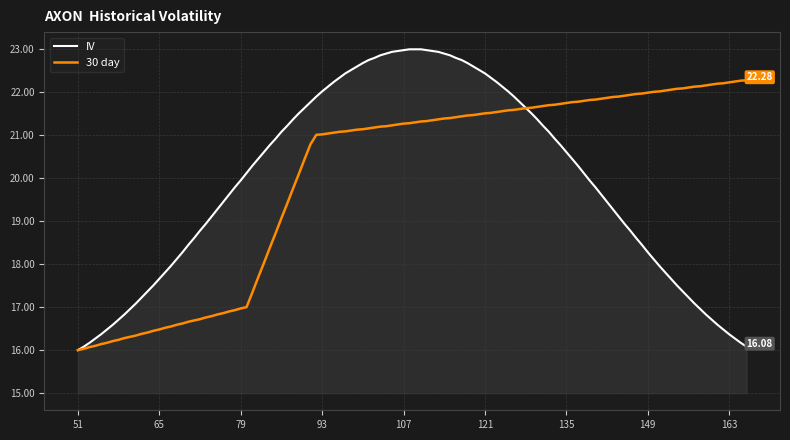

List the series in order of their peak value, lowest first.

30 day, IV